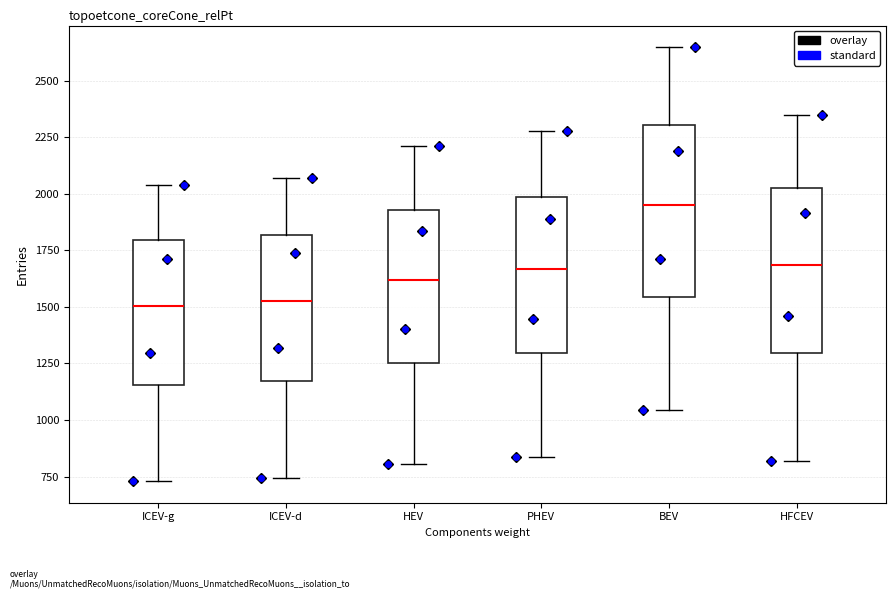

Reading left to right, read every box against the y-axis: the position of its median line, the range the box covers, and the ends of its whiskers. The values are not printed on the chart, so give them approximately, as read against the axis.

ICEV-g: median 1500, box 1150 to 1800, whiskers 750 to 2050
ICEV-d: median 1550, box 1150 to 1800, whiskers 750 to 2050
HEV: median 1600, box 1250 to 1950, whiskers 800 to 2200
PHEV: median 1650, box 1300 to 2000, whiskers 850 to 2300
BEV: median 1950, box 1550 to 2300, whiskers 1050 to 2650
HFCEV: median 1700, box 1300 to 2000, whiskers 800 to 2350